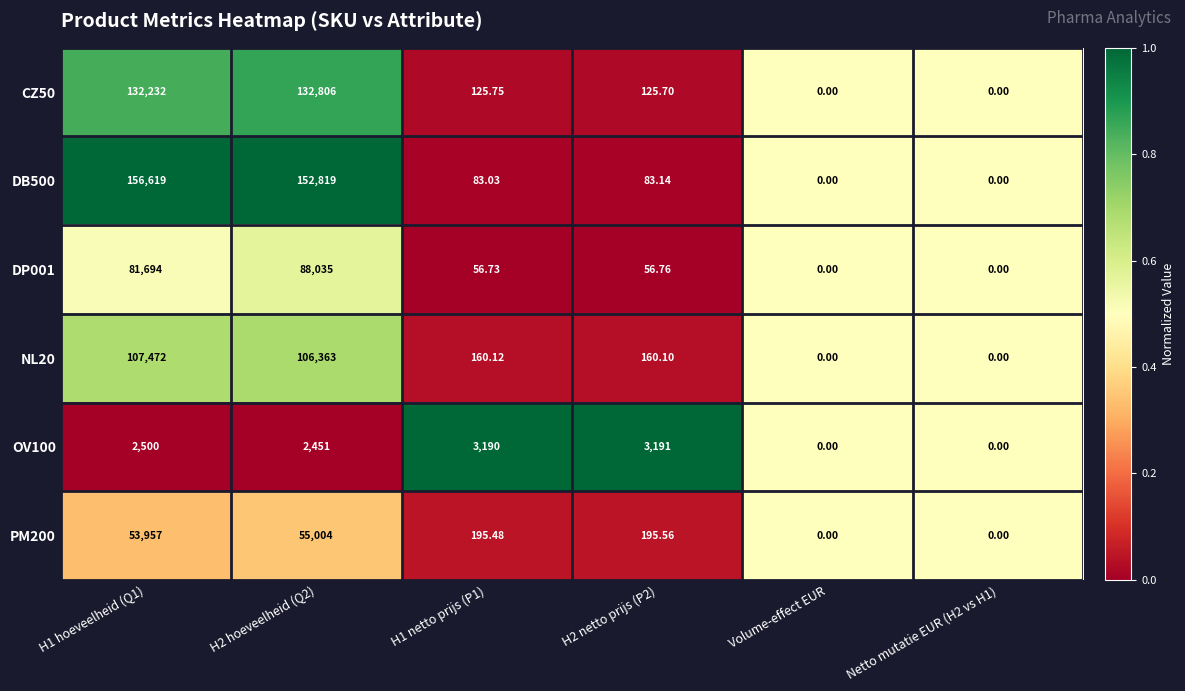

Is the value of CZ50 at H1 hoeveelheid (Q1) greater than the value of DP001 at H2 netto prijs (P2)?

Yes